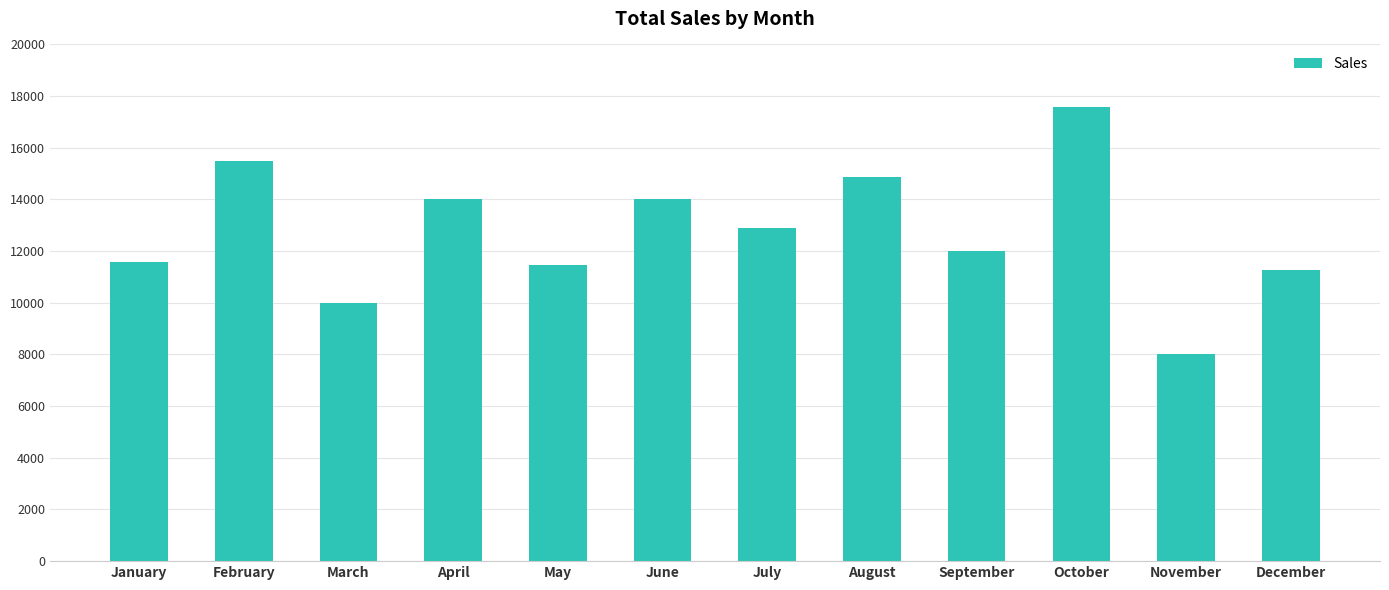

What is the value of the 8th bar from the left?

14856